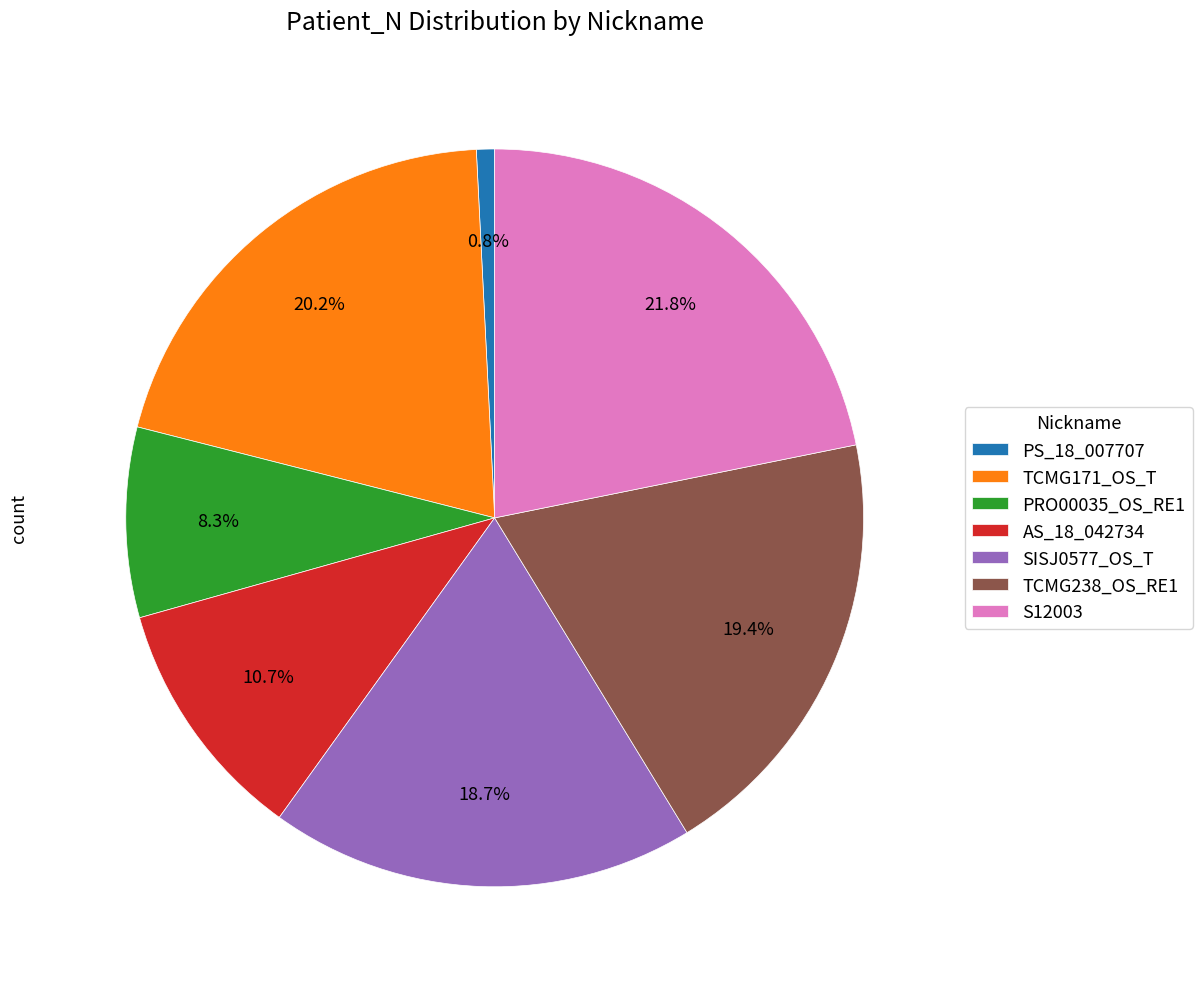

Approximately how many times larger is the value at S12003 compared to AS_18_042734?

2.0